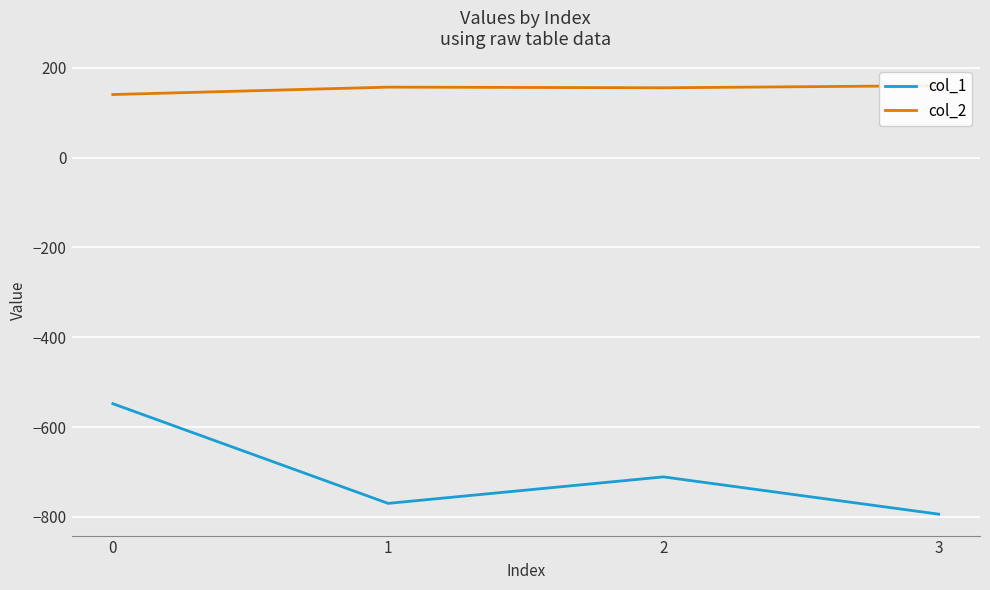

What is the value of the col_1 point at the 2nd from the left?

-770.0